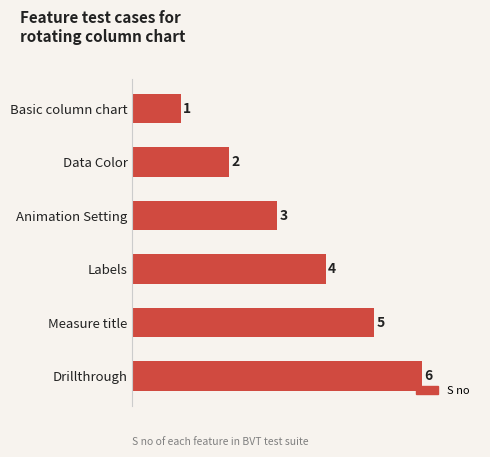

What is the ratio of the value at Labels to the value at Measure title?

0.8